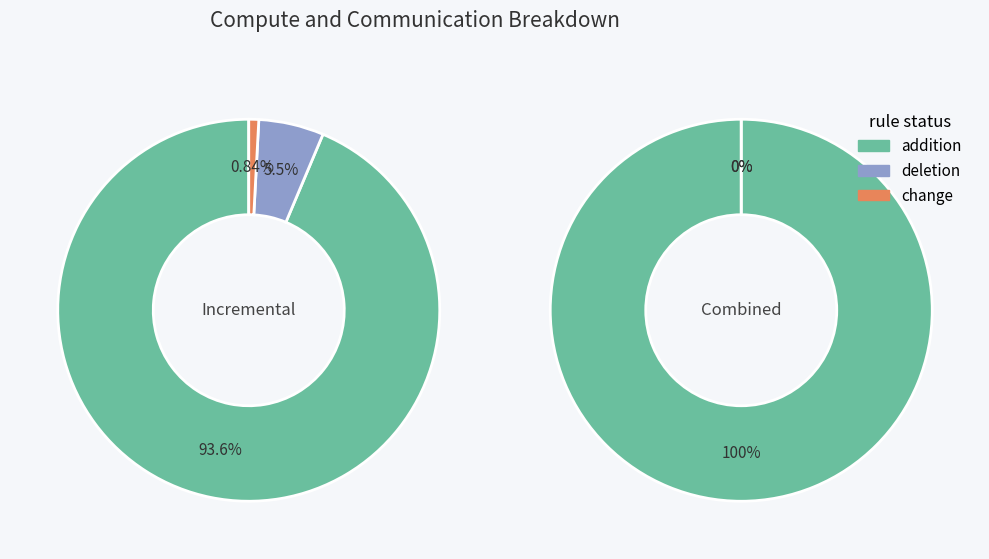

The Residual2 slice represents 1% of the pie. True or false?

False